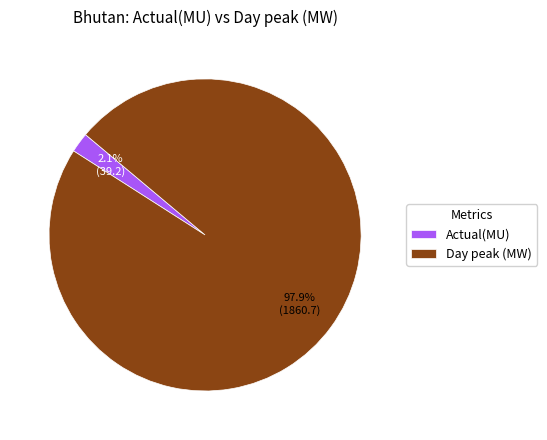

Combined, what portion of the pie is Actual(MU) and Day peak (MW)?

100.0%